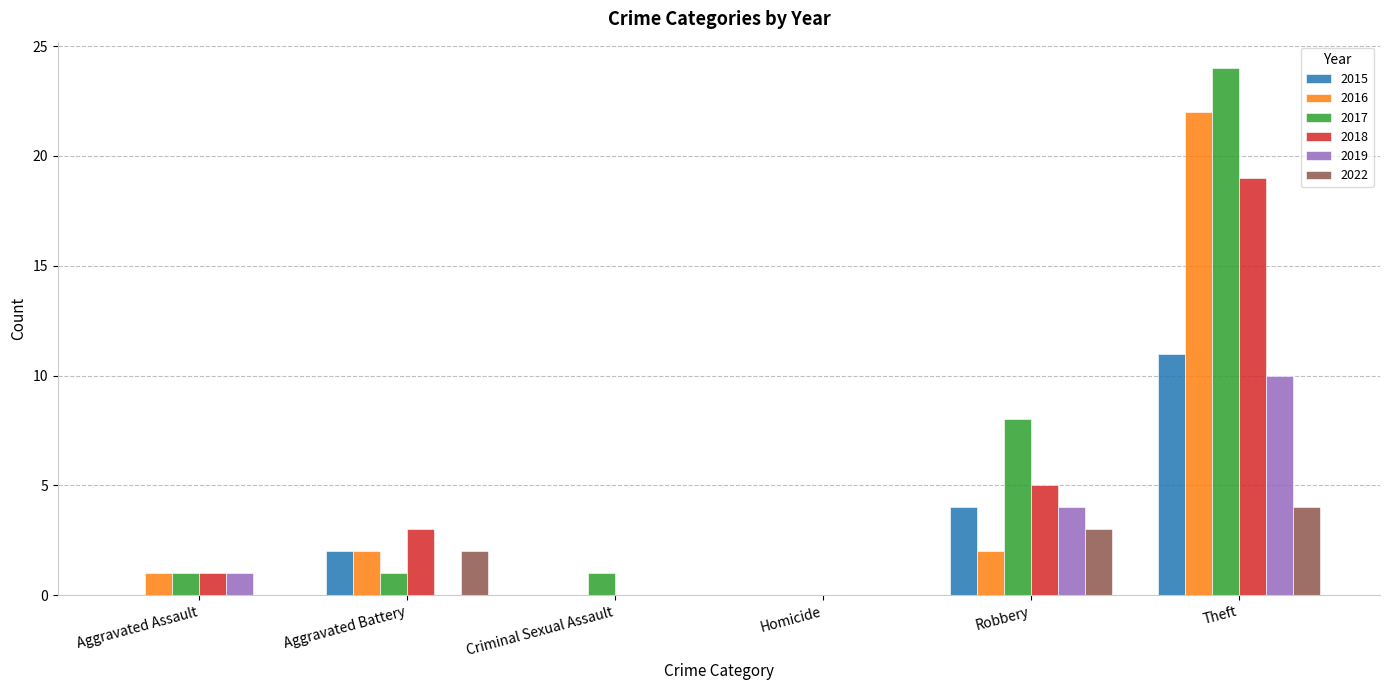

Which series has the largest total across all categories?

2017